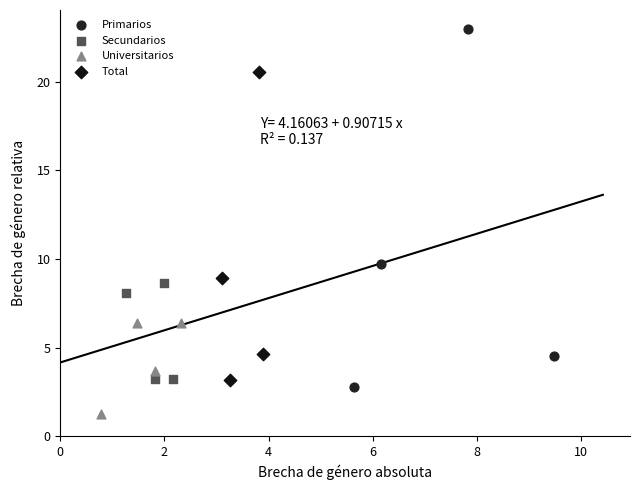

Which series contains the highest Y value?

Primarios